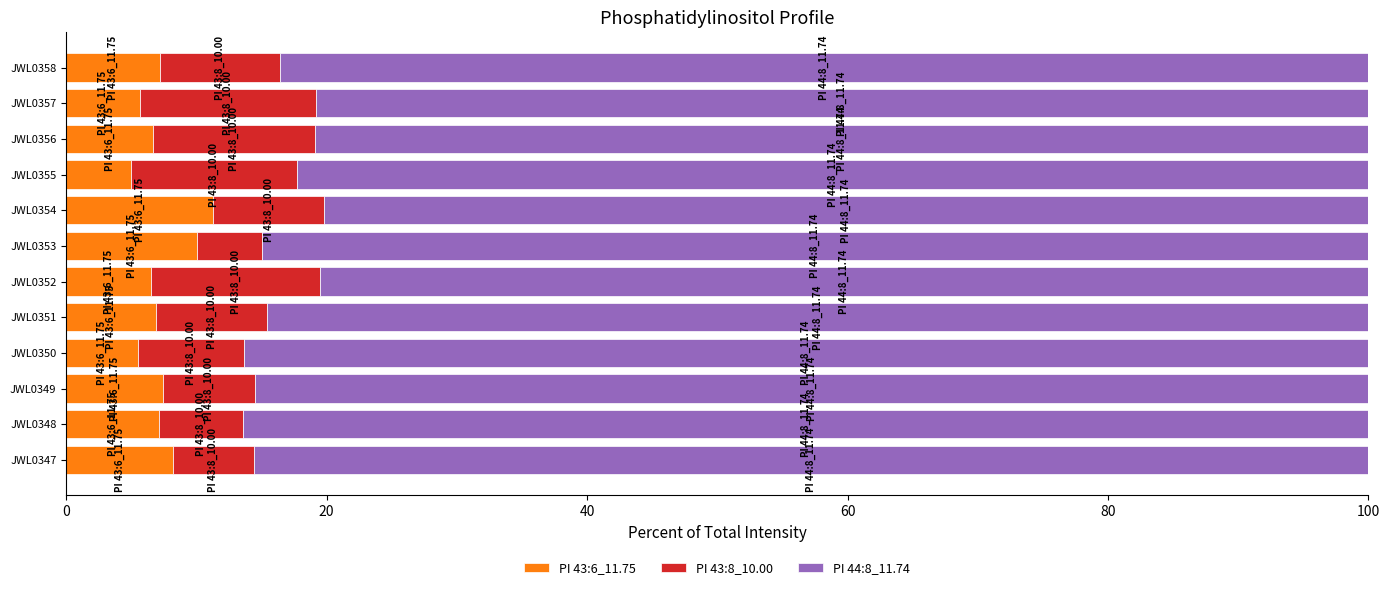

What is the highest value of the PI 43:6_11.75 series?

11.3